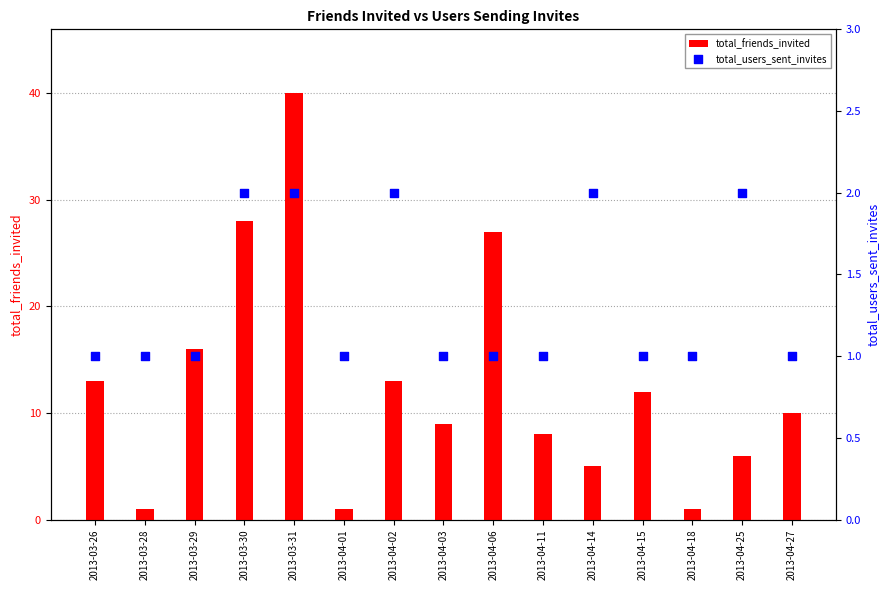

Which series has the largest Y range (max minus min)?

total_friends_invited